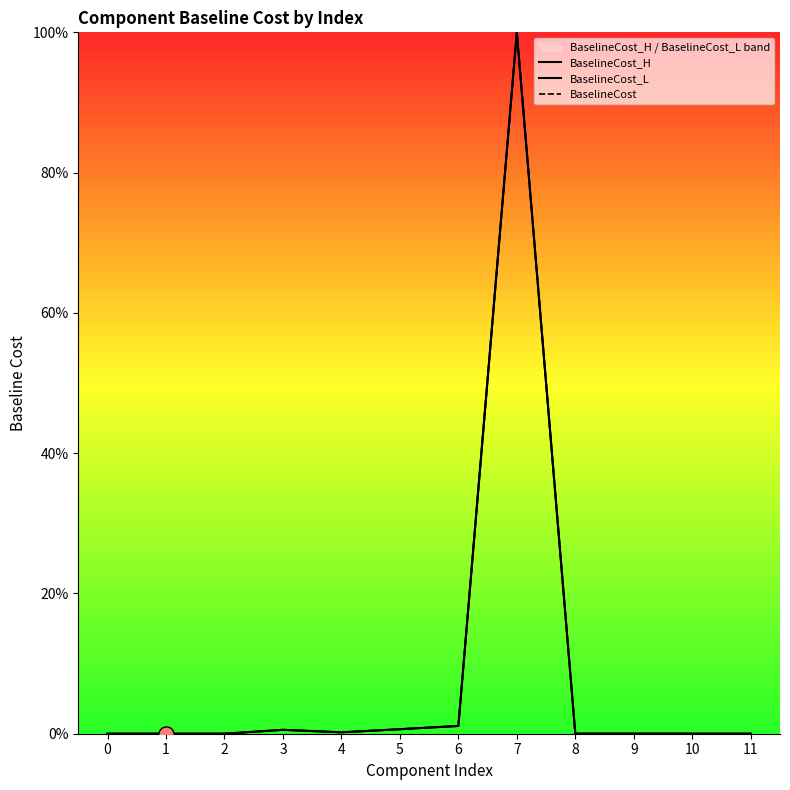

At how many categories does at least one series exceed 26?

1